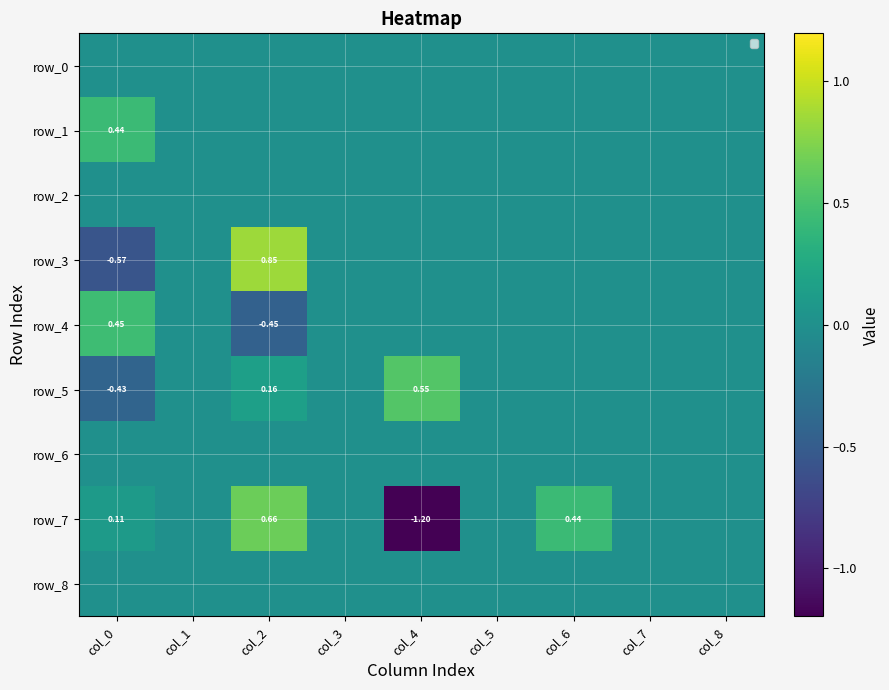

Which label corresponds to the largest value in the chart?

col_2